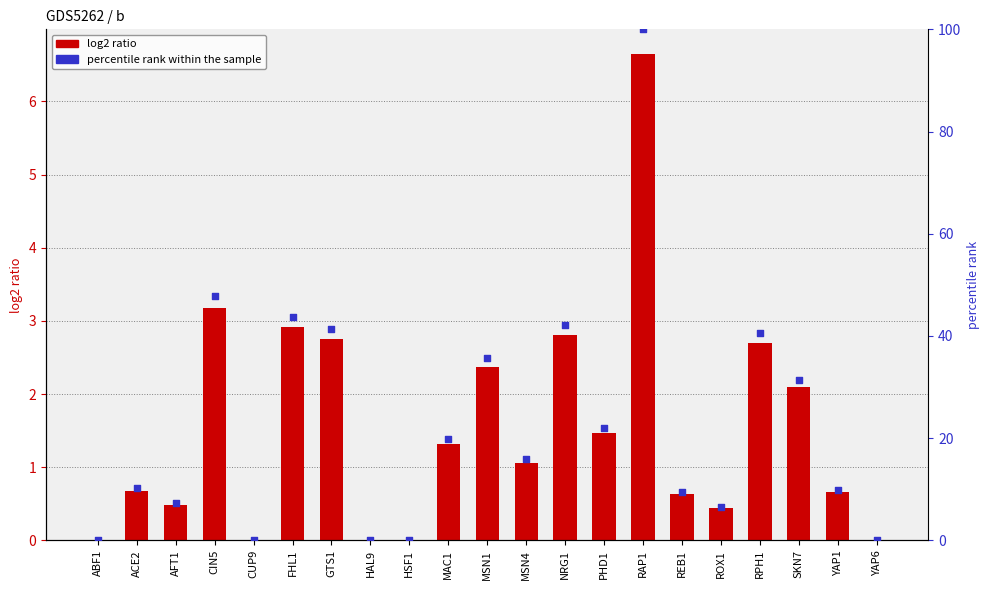

What is the total value across all series at RAP1?

106.7